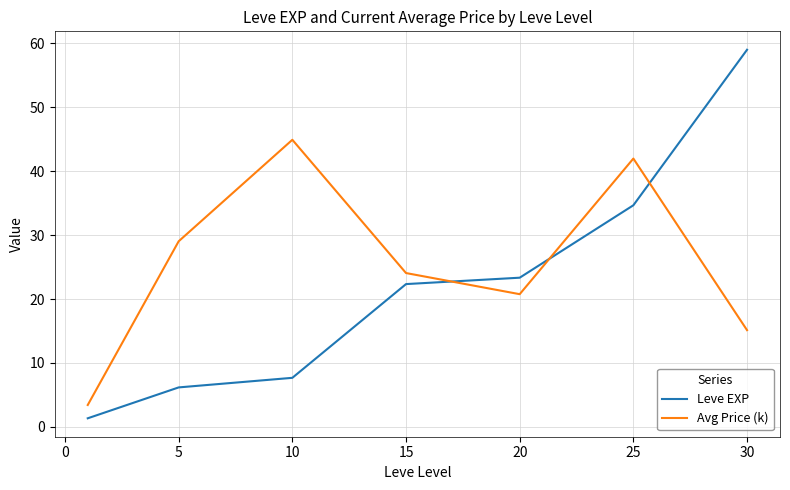

What is the maximum value for Leve EXP?

59.0